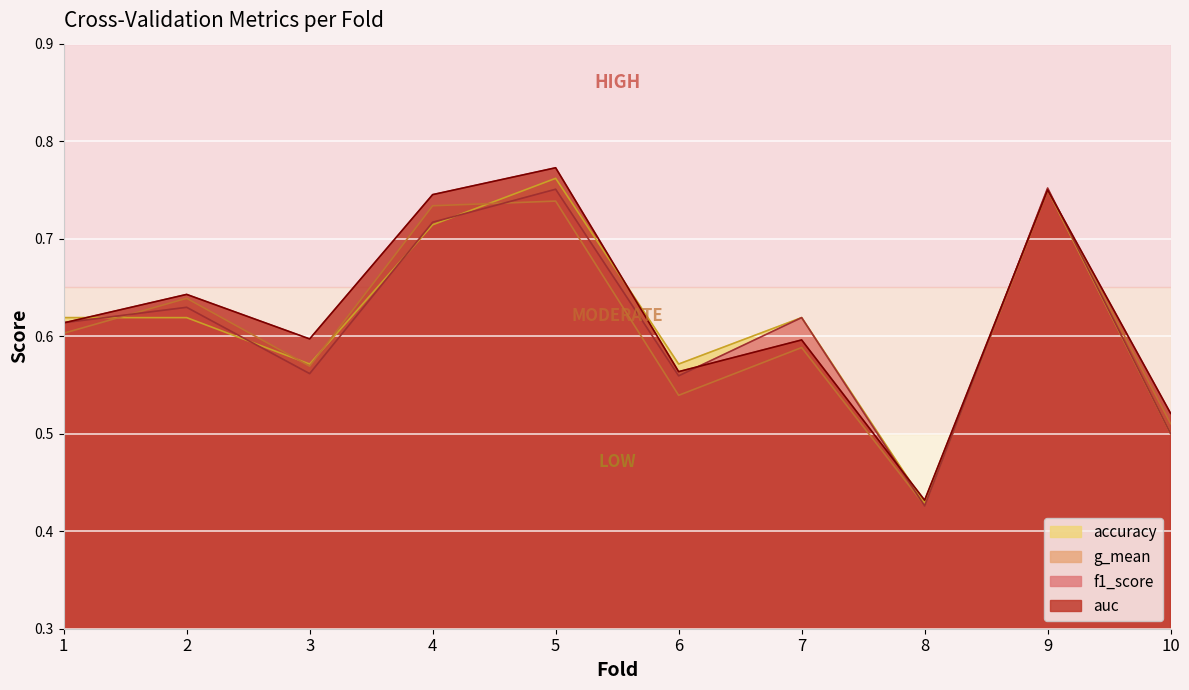

Count the number of data series in this chart.

4